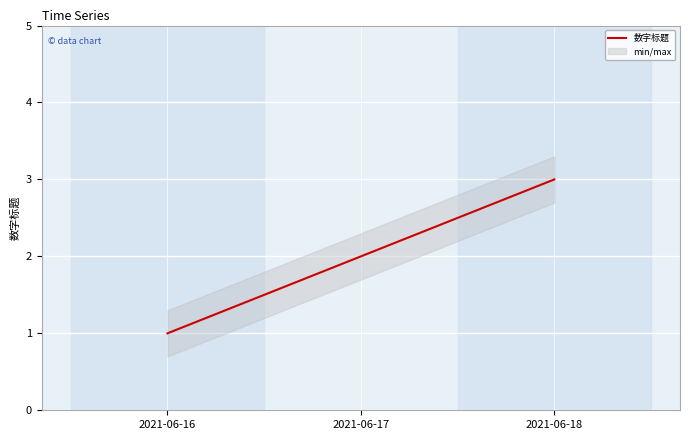

What is the value of the 2nd point from the left?

2